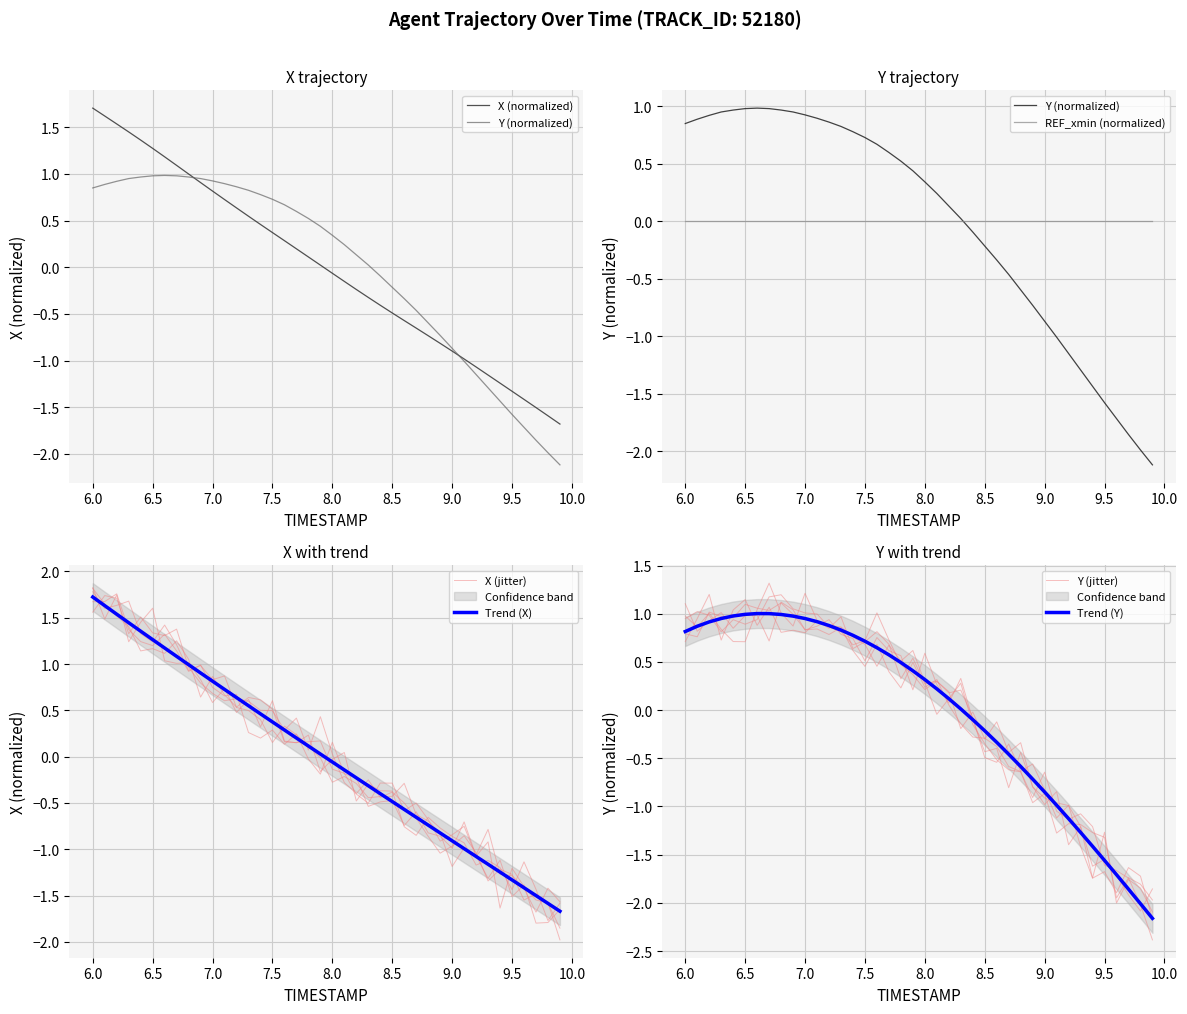

How many values in X are below zero?

20